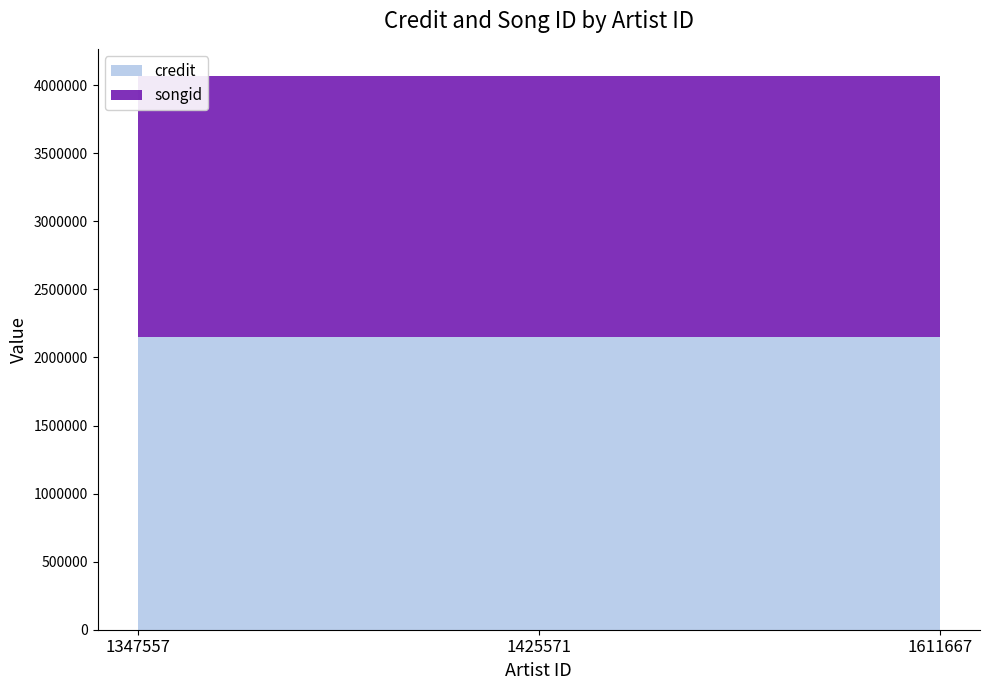

Reading left to right, list all the values displayed in this chart.

credit: 2148227	2148227	2148227
songid: 1915586	1915586	1915586